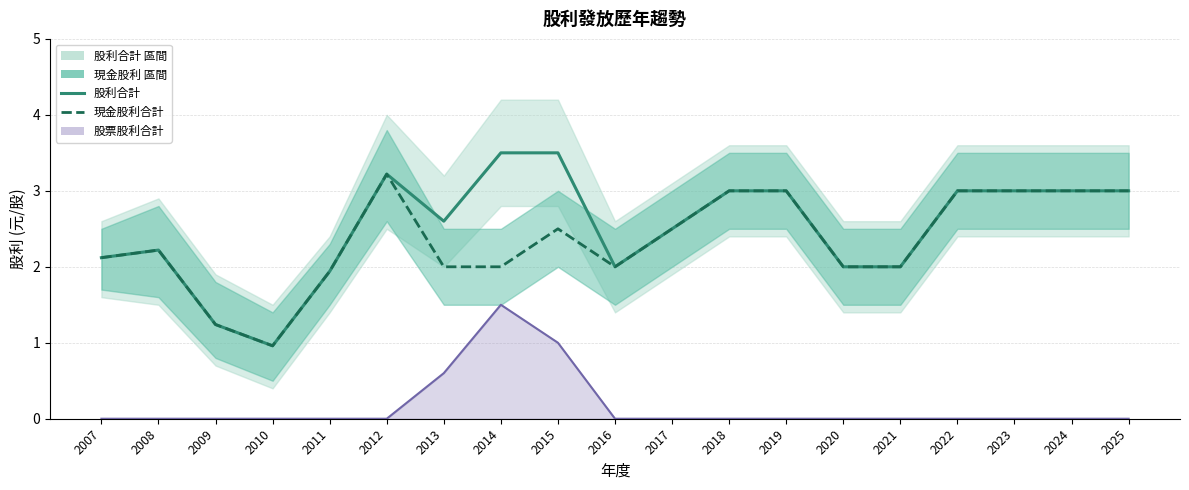

What value does the 現金股利合計 series have at 2007?

2.1